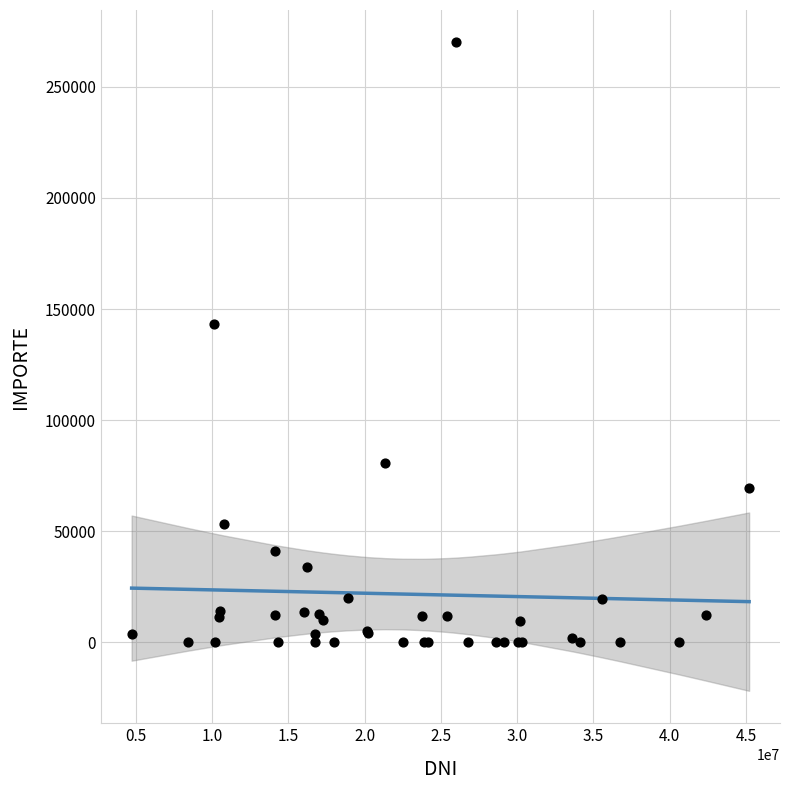

What Y value in the scatter plot is closest to 135000?

143100.0